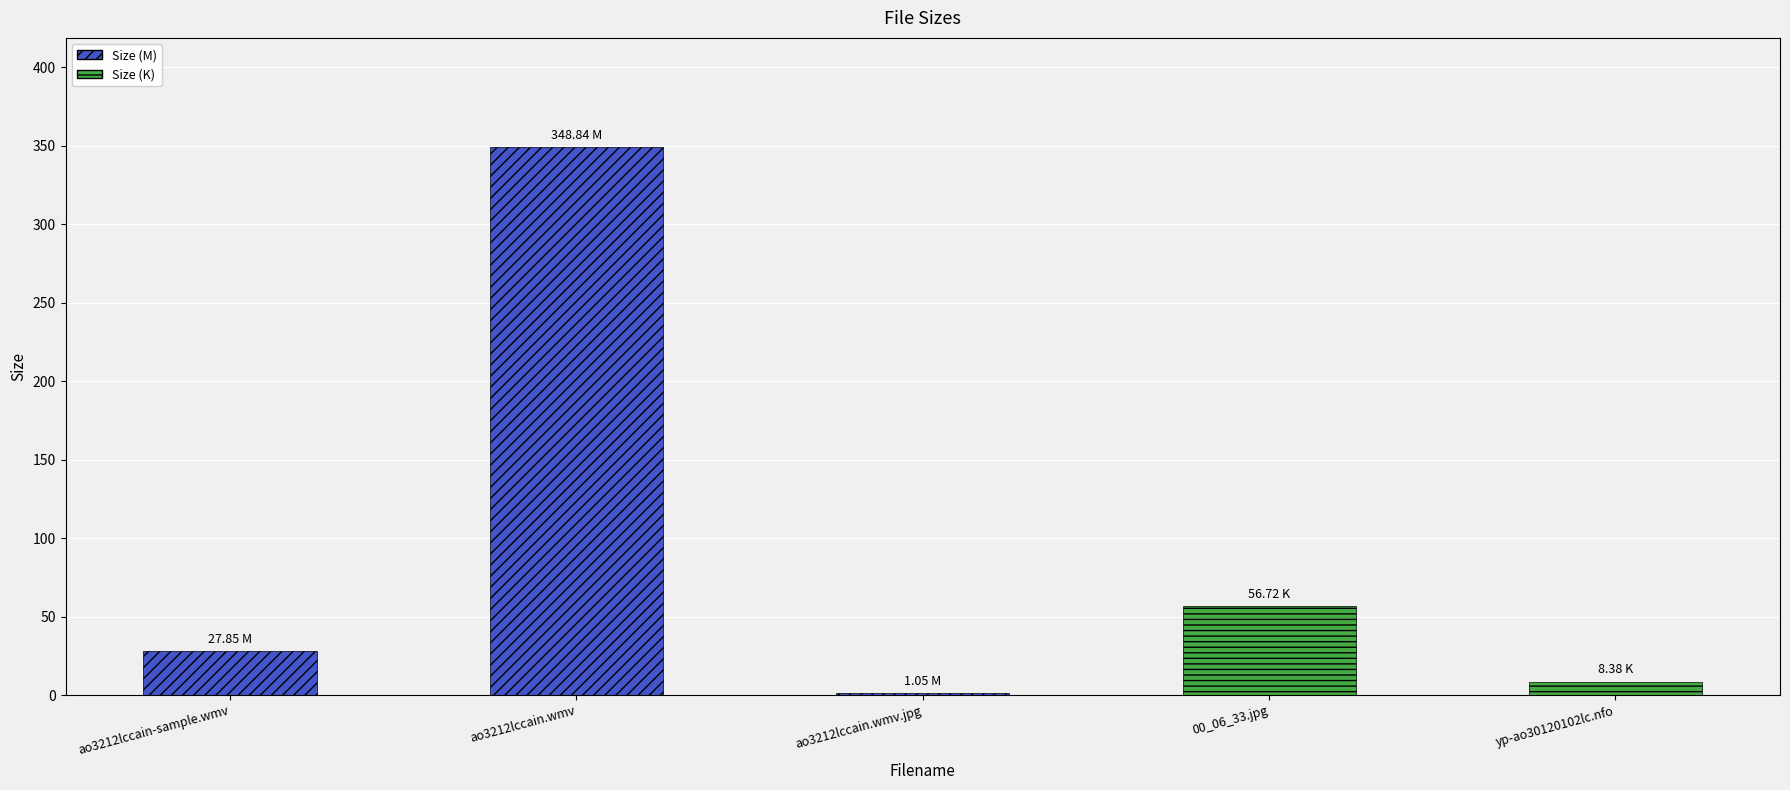

Reading left to right, list all the values displayed in this chart.

ao3212lccain-sample.wmv=27.9	ao3212lccain.wmv=348.8	ao3212lccain.wmv.jpg=1.1	00_06_33.jpg=56.7	yp-ao30120102lc.nfo=8.4